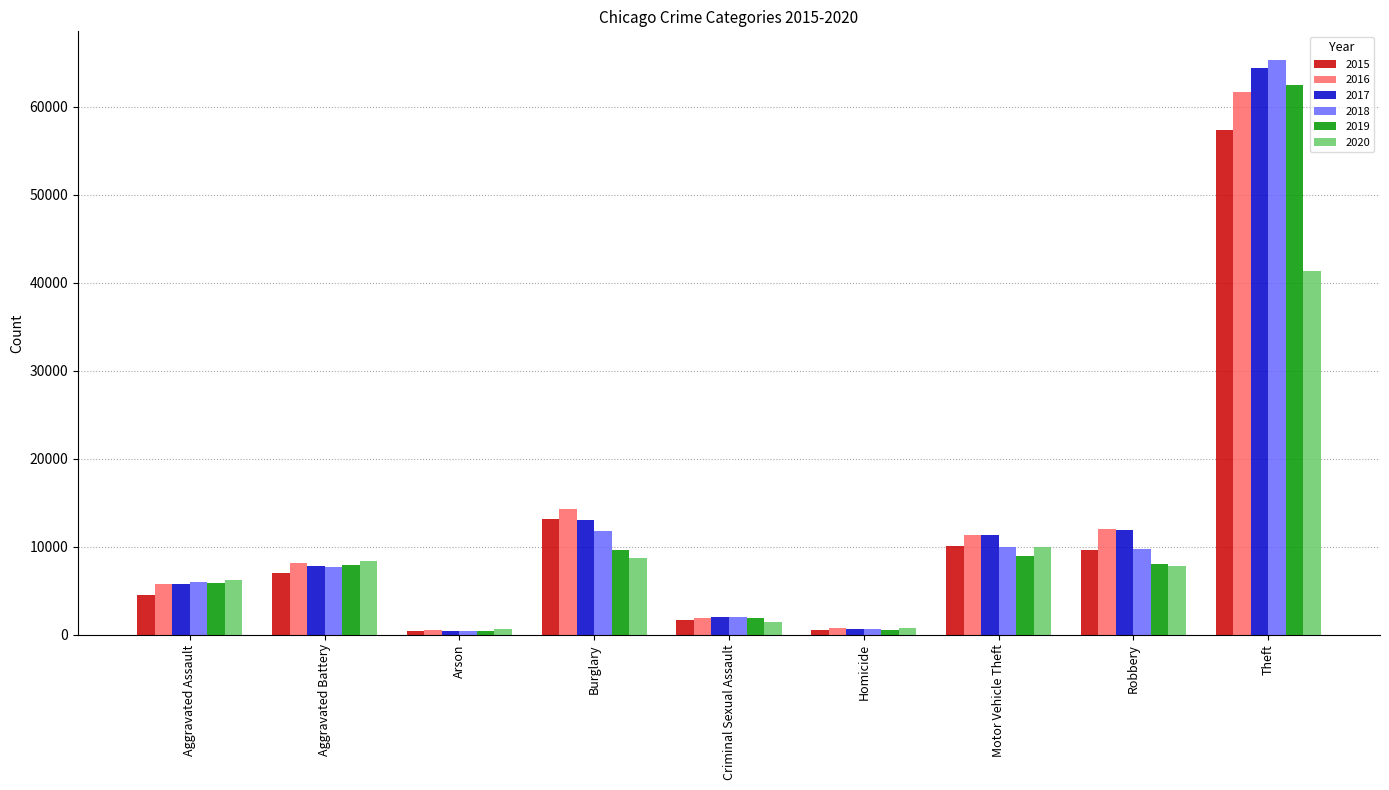

What is the sum of the 2015 values at Criminal Sexual Assault and Arson?

2151